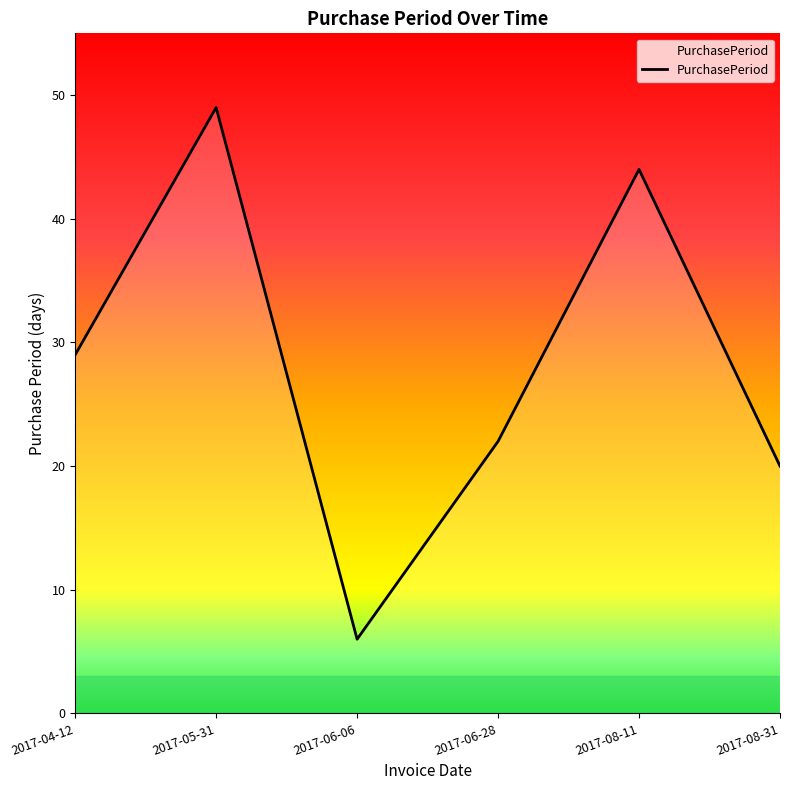

Reading left to right, what are all the values shown in this chart?

2017-04-12=29	2017-05-31=49	2017-06-06=6	2017-06-28=22	2017-08-11=44	2017-08-31=20